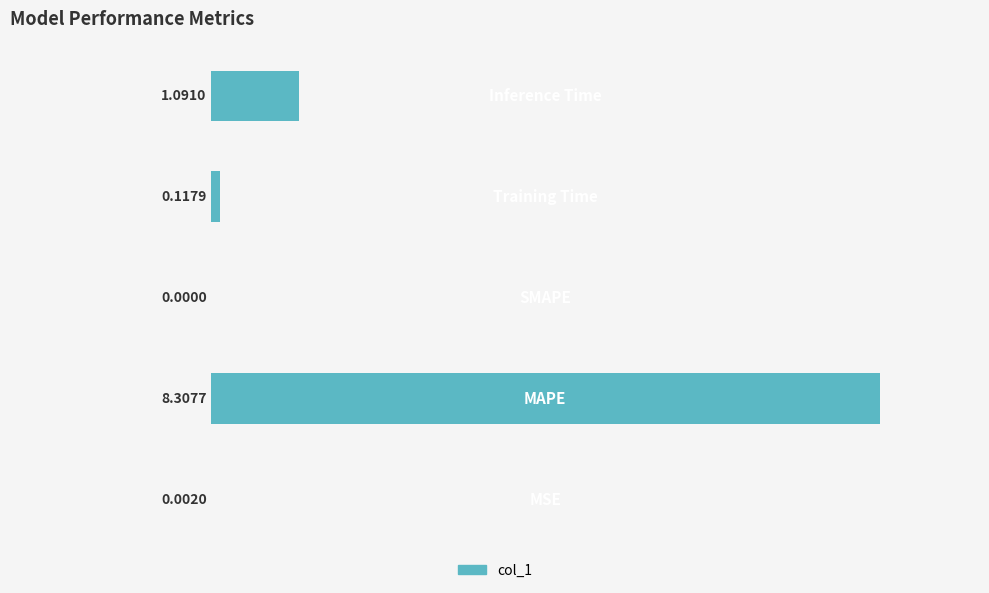

How many values are above zero?

4